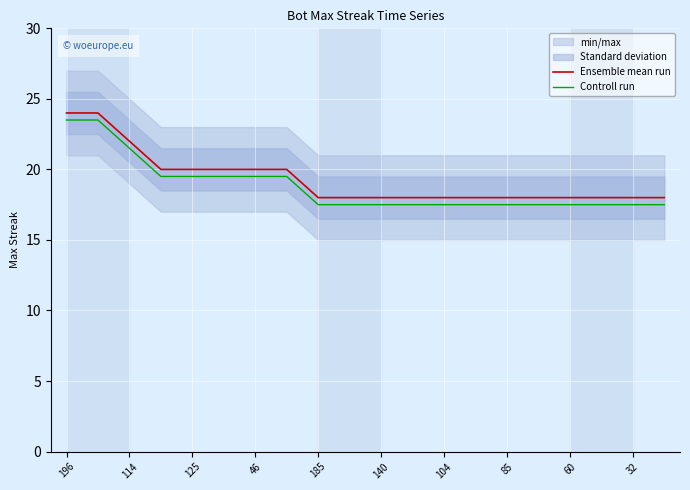

List the series in order of their peak value, lowest first.

Controll run, Ensemble mean run